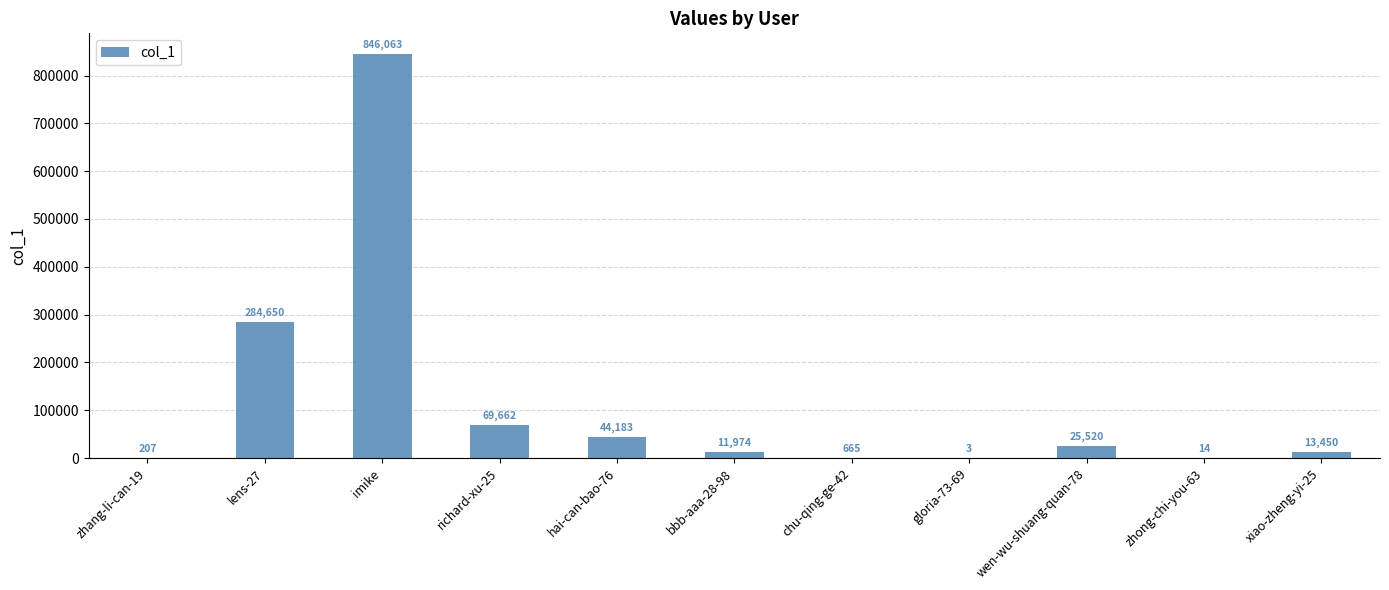

At which label is the value closest to 423033?

lens-27